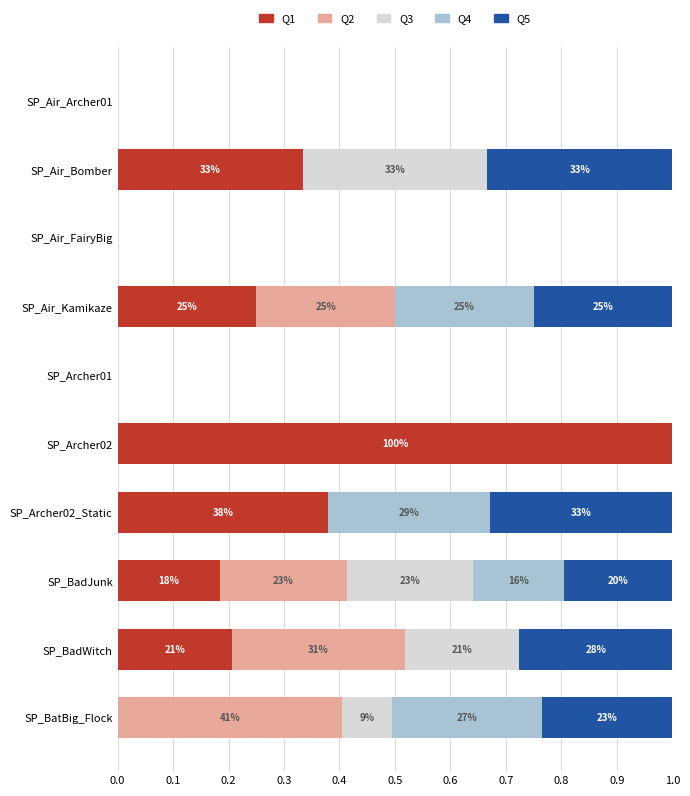

Count the number of categories in the chart.

10